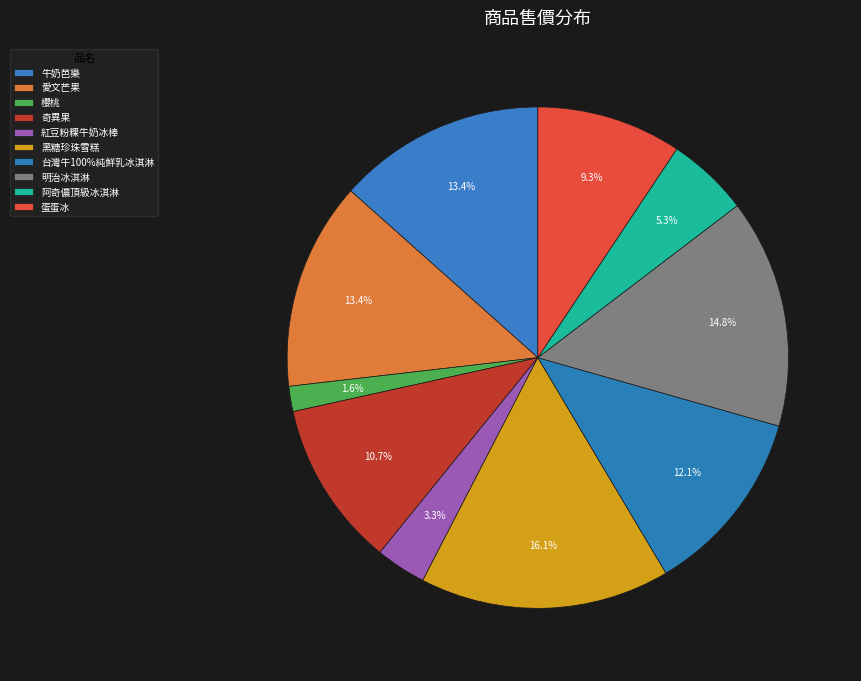

How many slices are in this pie chart?

10